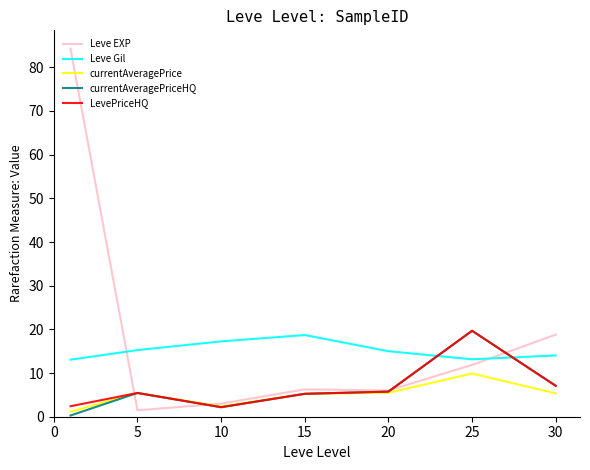

What is the highest value of the currentAveragePriceHQ series?

19.7